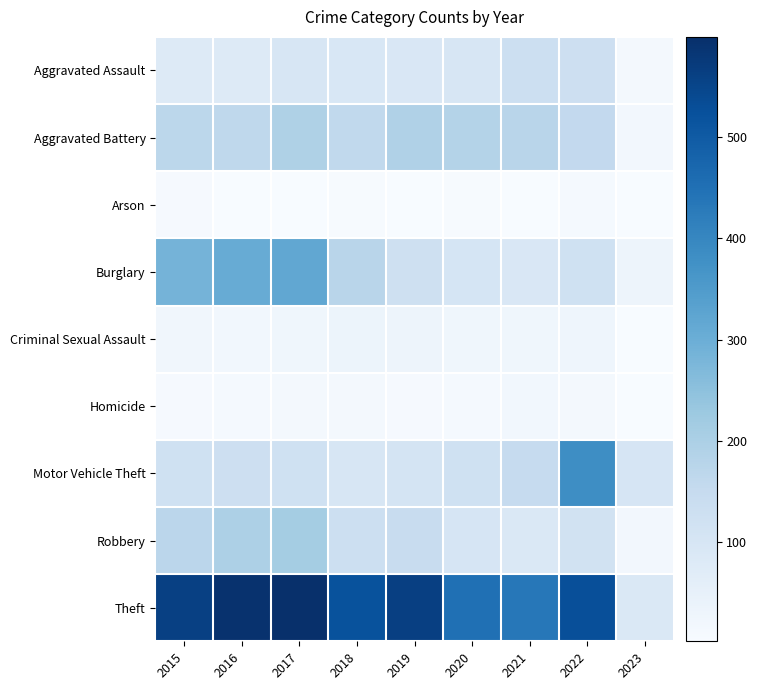

Reading left to right, transcribe all the data shown in this chart.

Aggravated Assault: 2015=79	2016=79	2017=99	2018=93	2019=91	2020=99	2021=131	2022=128	2023=14
Aggravated Battery: 2015=169	2016=164	2017=194	2018=160	2019=193	2020=186	2021=175	2022=158	2023=18
Arson: 2015=8	2016=3	2017=4	2018=6	2019=4	2020=5	2021=3	2022=9	2023=2
Burglary: 2015=286	2016=307	2017=318	2018=176	2019=127	2020=104	2021=92	2022=121	2023=32
Criminal Sexual Assault: 2015=21	2016=20	2017=23	2018=33	2019=31	2020=24	2021=25	2022=29	2023=2
Homicide: 2015=7	2016=10	2017=13	2018=12	2019=8	2020=9	2021=19	2022=15	2023=2
Motor Vehicle Theft: 2015=121	2016=128	2017=122	2018=96	2019=107	2020=123	2021=149	2022=384	2023=102
Robbery: 2015=172	2016=196	2017=213	2018=132	2019=143	2020=102	2021=88	2022=118	2023=17
Theft: 2015=561	2016=594	2017=599	2018=521	2019=563	2020=452	2021=435	2022=527	2023=87